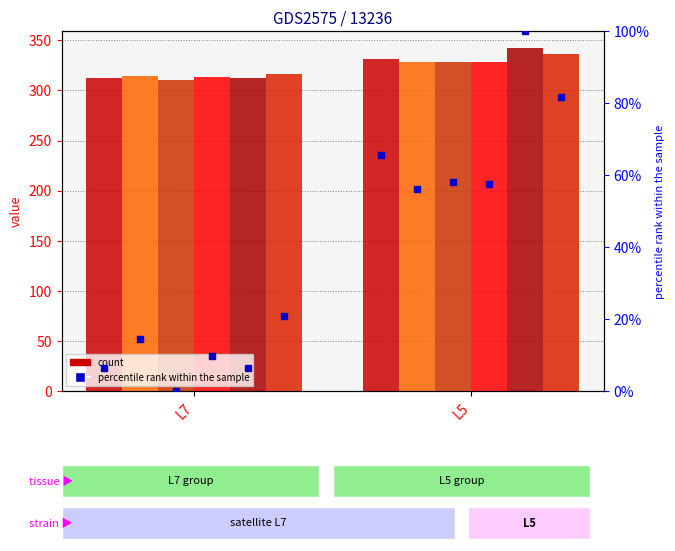

What is the difference between the nzd0512-0035 values at L5 and L7?

15.3